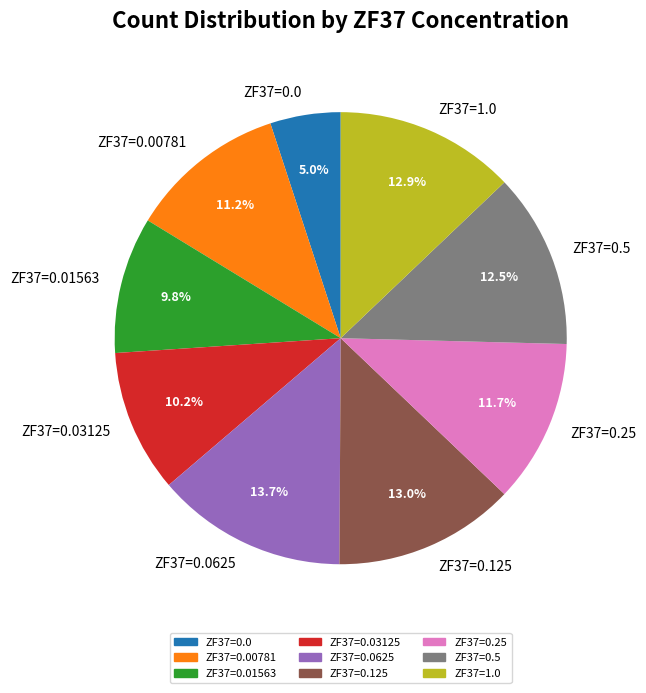

True or false: ZF37=0.00781 accounts for 11% of the total.

True